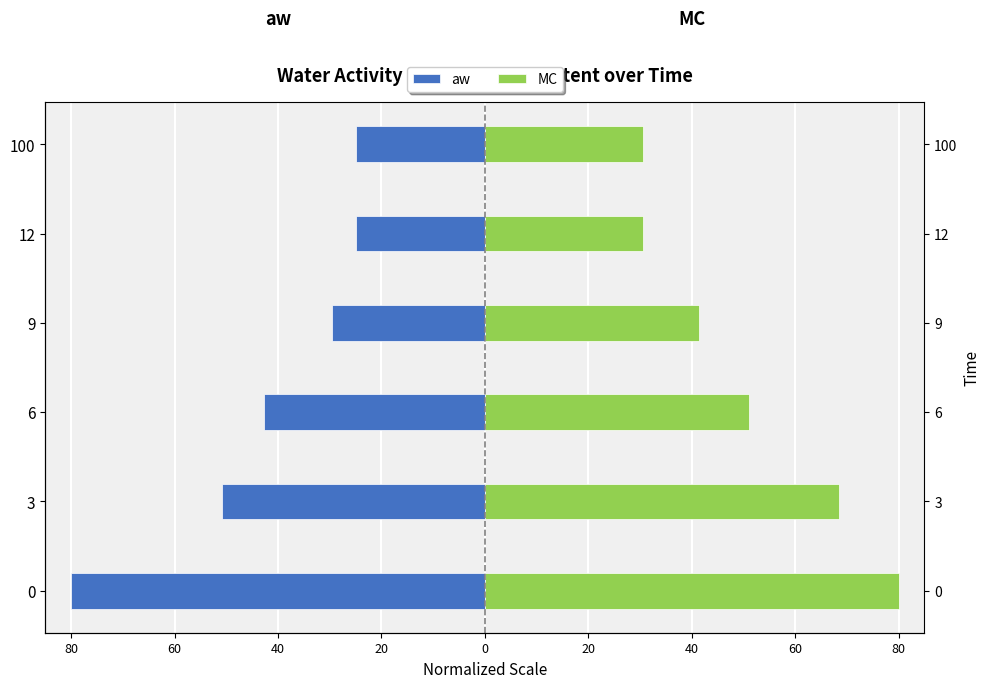

How many groups of bars are there?

6